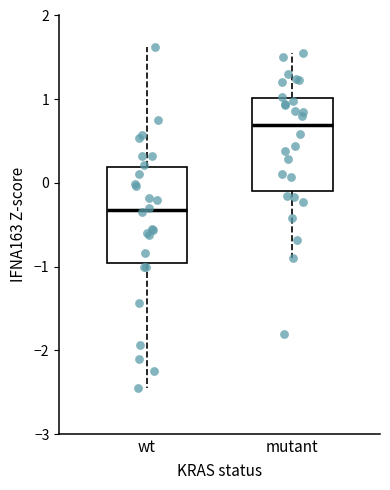

Reading left to right, read every box against the y-axis: the position of its median line, the range the box covers, and the ends of its whiskers. The values are not printed on the chart, so give them approximately, as read against the axis.

wt: median -0.3, box -1.0 to 0.2, whiskers -2.4 to 1.6
mutant: median 0.7, box -0.1 to 1.0, whiskers -0.9 to 1.6